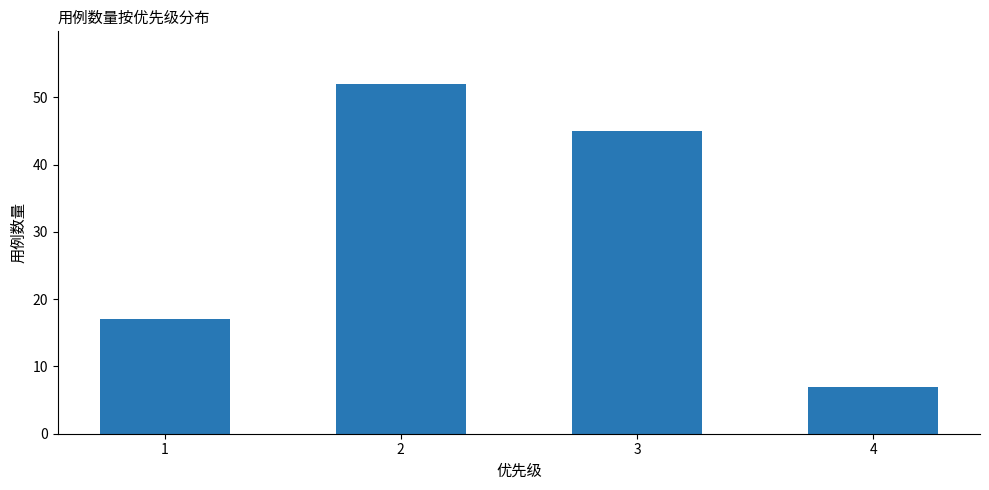

Read the value at 3, to the nearest 5.

45